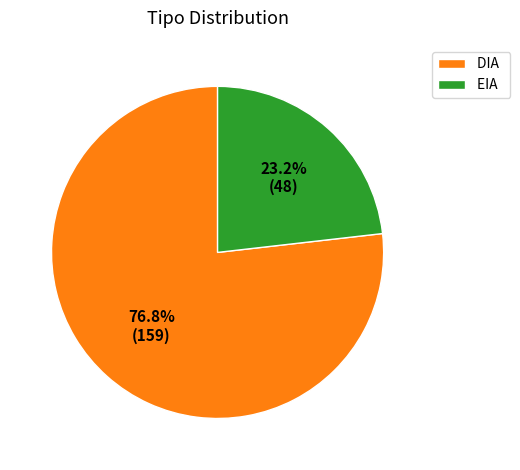

Does EIA represent more than half of the total?

No